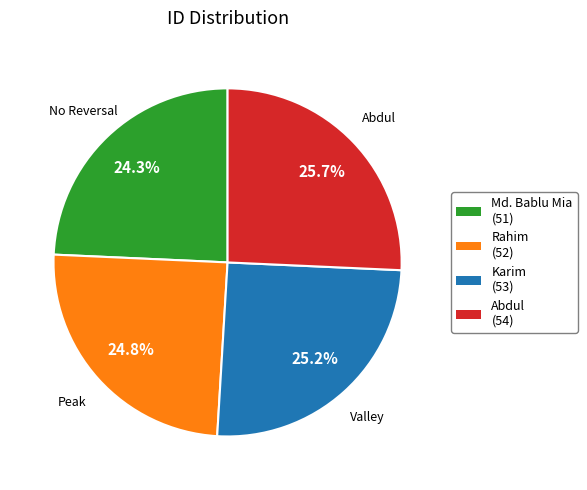

Count the number of slices in the pie.

4